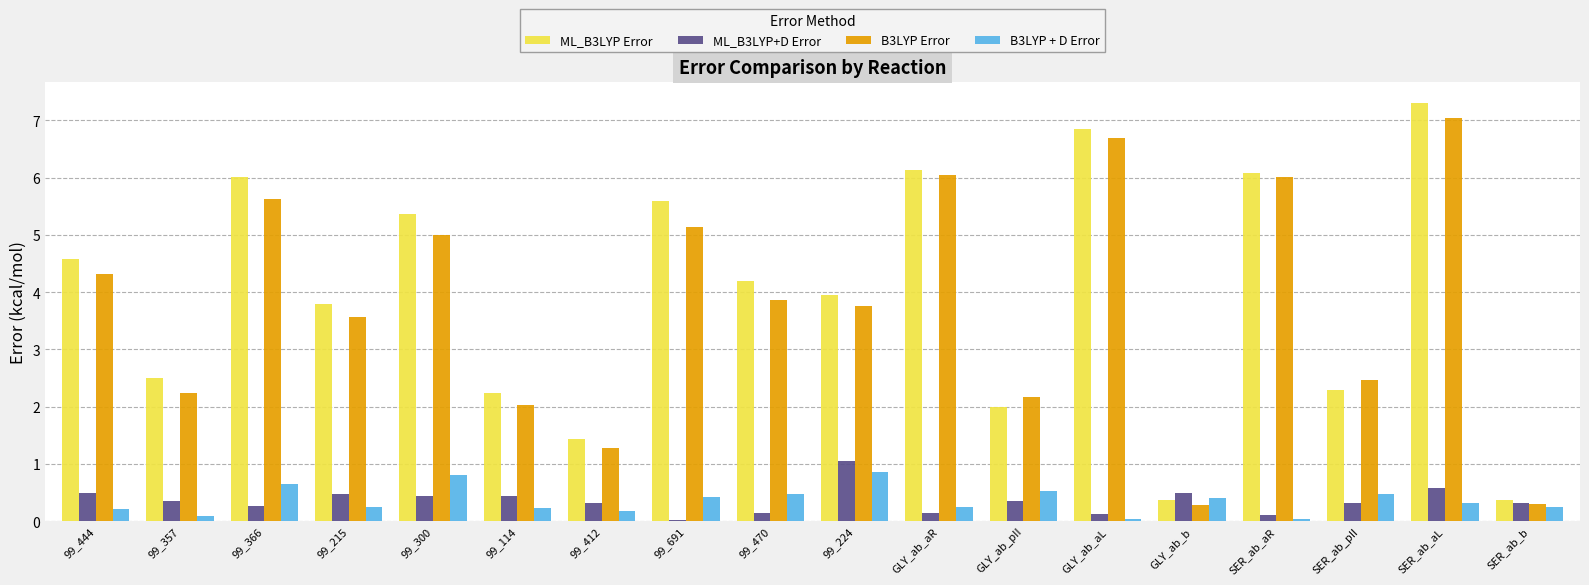

What is the label of the 3rd bar from the left?

99_366